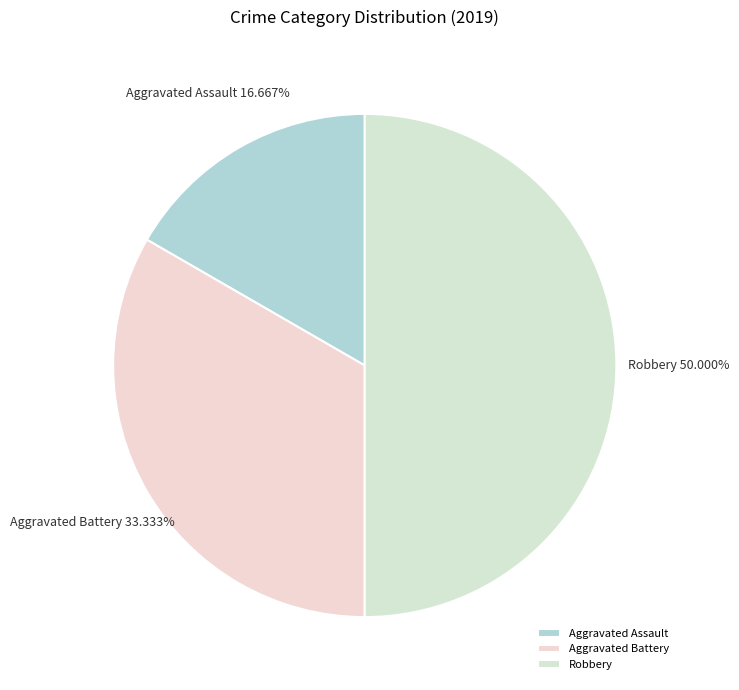

To the nearest percent, what portion does Aggravated Battery represent?

33%